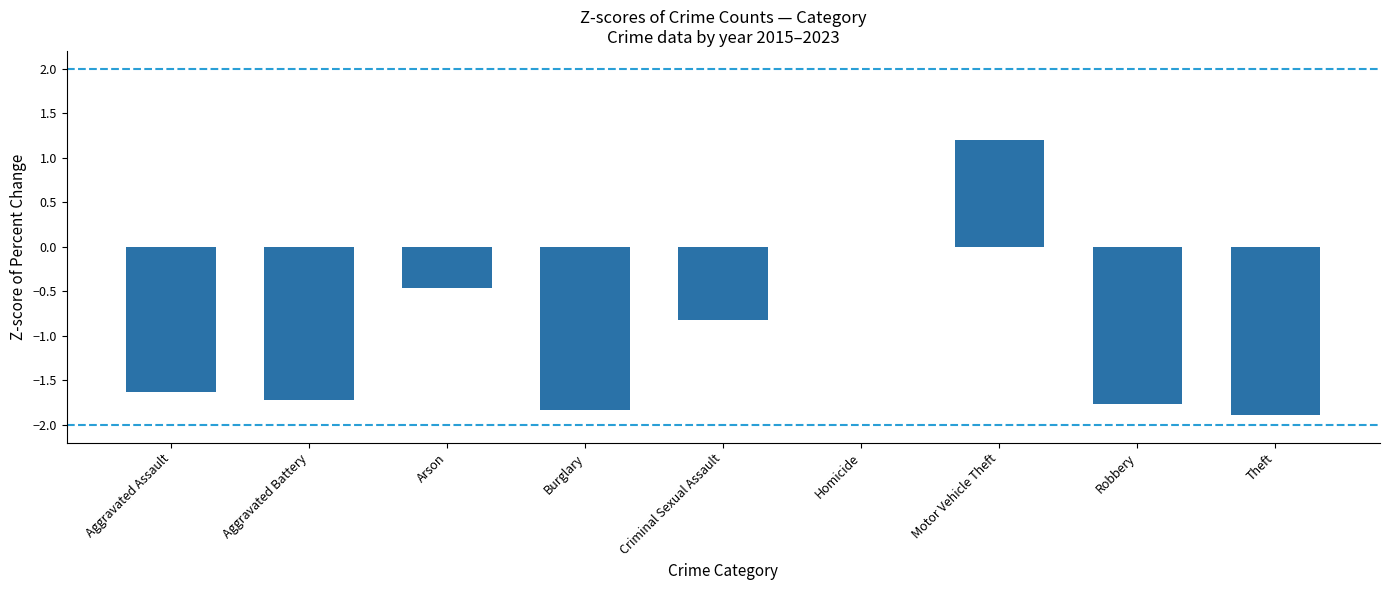

Which has a higher value, Arson or Burglary?

Arson